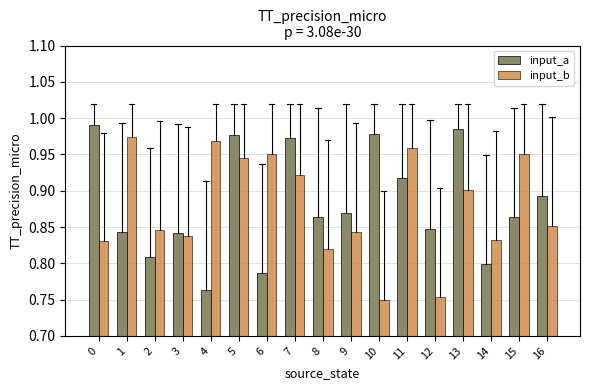

Between 1 and 11, which series saw the biggest shift?

input_a